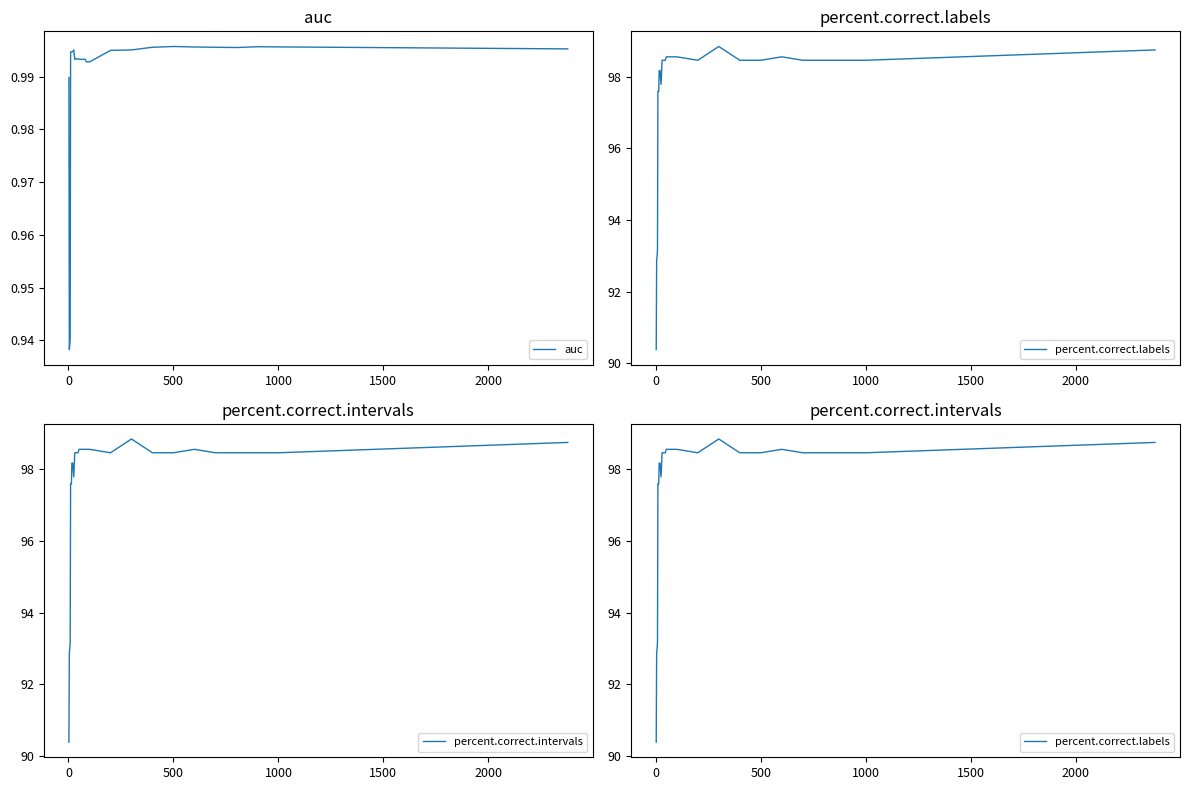

At how many categories does at least one series exceed 42?

36